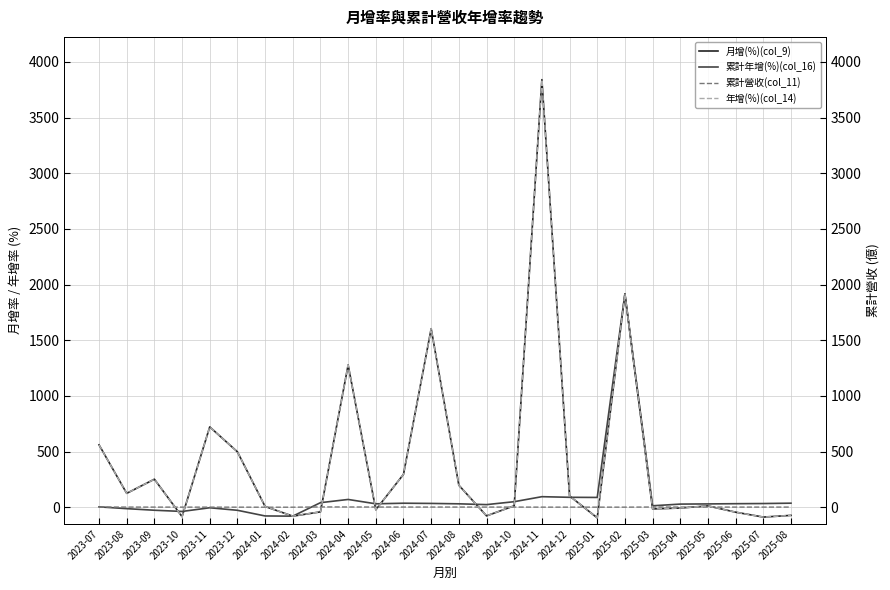

The 累計年增(%)(col_16) series shows 1299.9 at 2025-02. True or false?

False